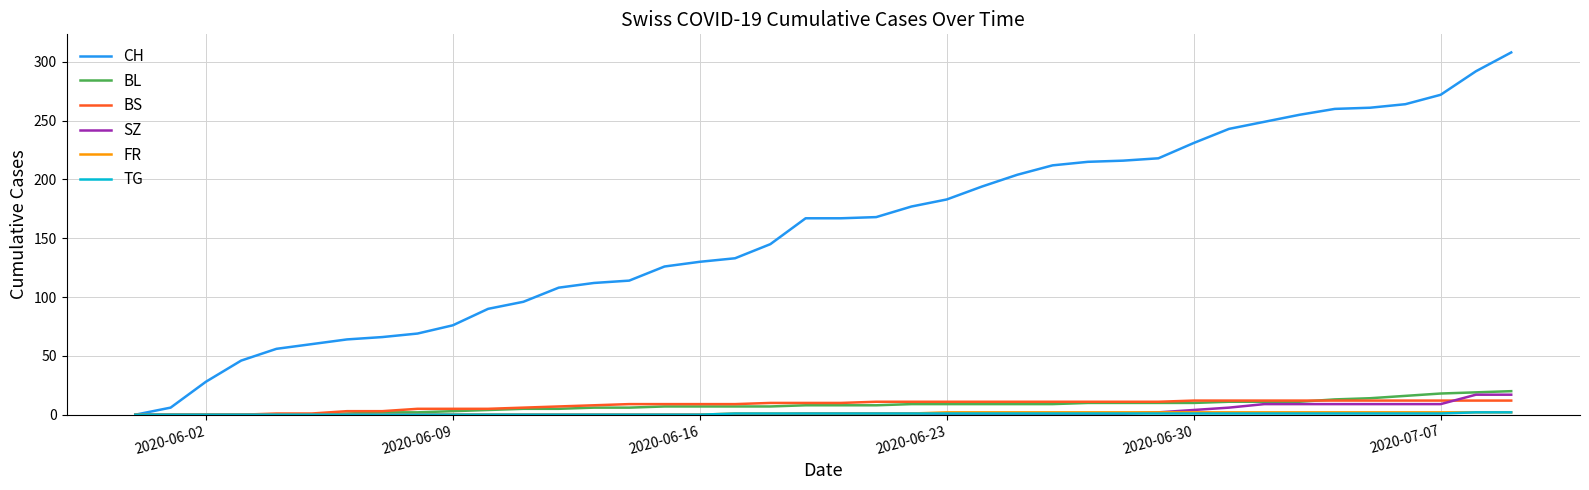

What is the maximum value for CH?

308